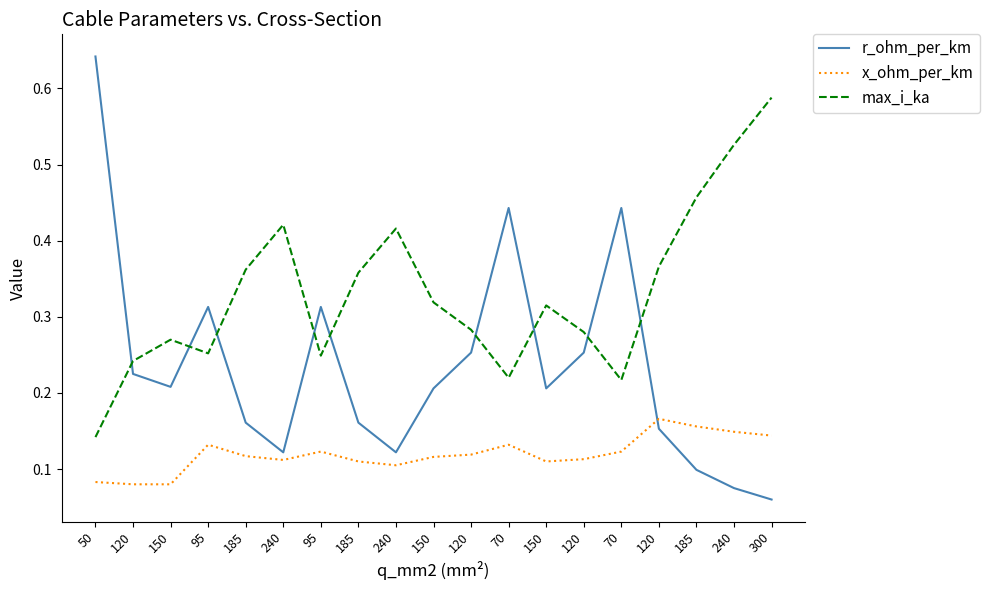

What is the difference between the second highest and second lowest values in the r_ohm_per_km series?

0.4